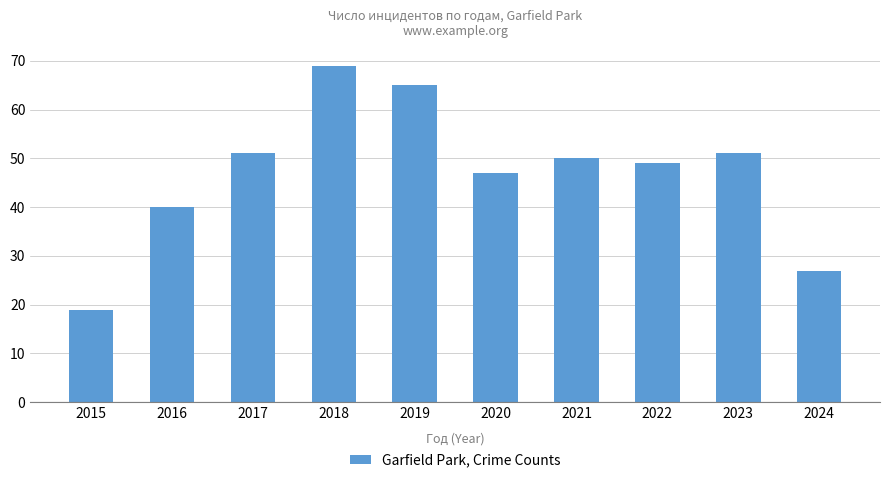

Between 2018 and 2015, which is larger?

2018